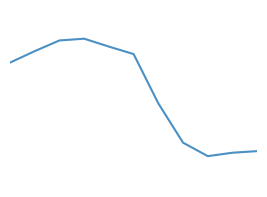

Does the chart have visible grid lines?

No